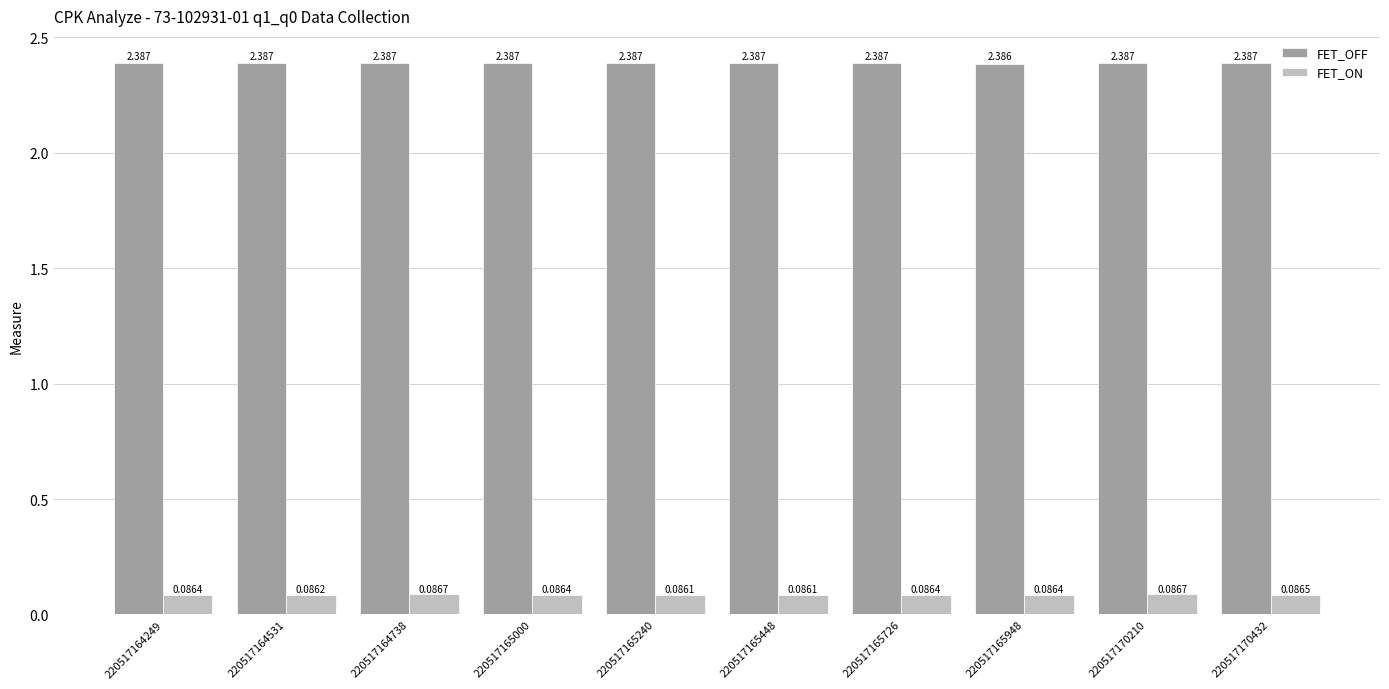

At which label is FET_OFF closest to 2?

220517165948